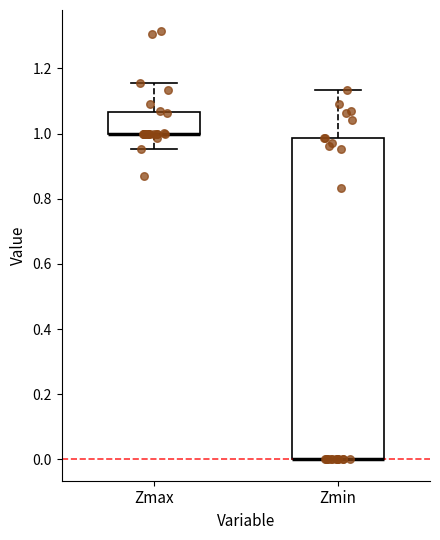

Reading left to right, transcribe this box plot: for each box, give where its median line is, the range the box spans, and where its two whiskers end, as read against the y-axis. The values are not printed on the chart, so give them approximately, as read against the axis.

Zmax: median 1.00 (drawn on the box's lower edge), box 1.00 to 1.06, whiskers 0.96 to 1.16
Zmin: median 0.00 (drawn on the box's lower edge), box 0.00 to 0.98, whiskers 0.00 to 1.14